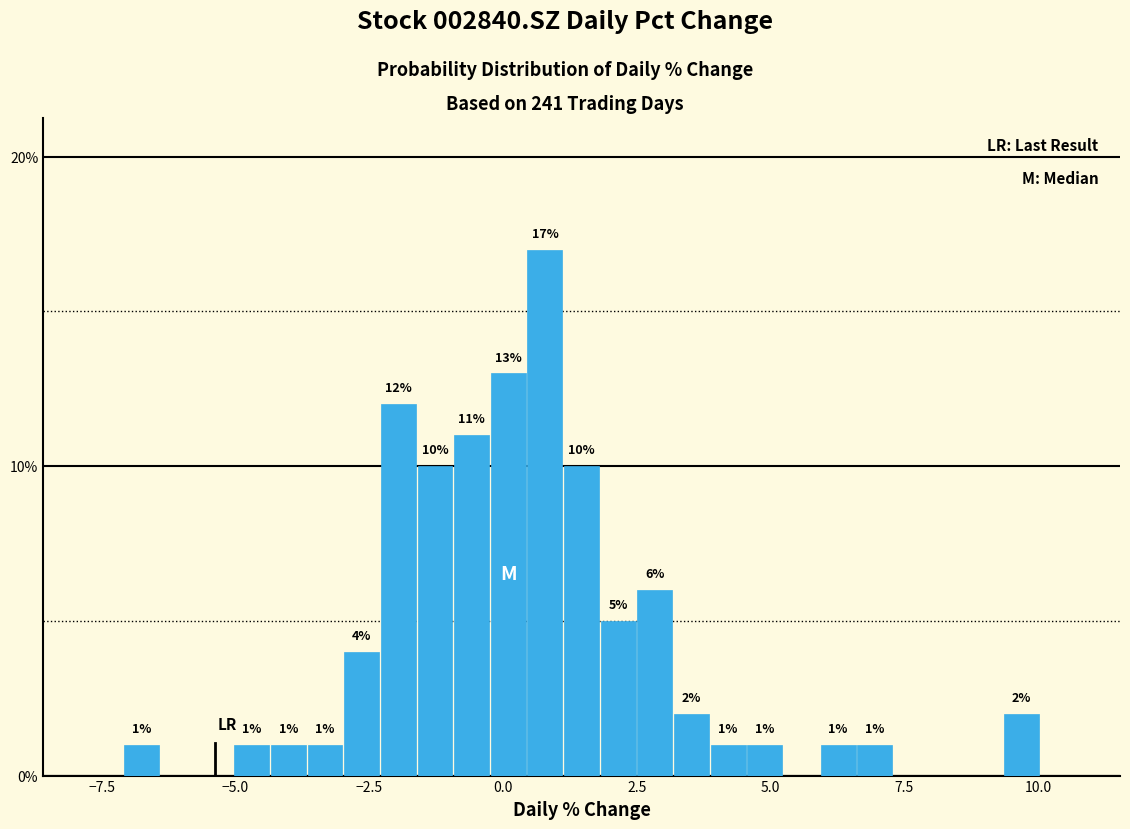

Around what value on the x-axis is the tallest bar? Give the approximate position of its centre, as read against the axis.

1.0